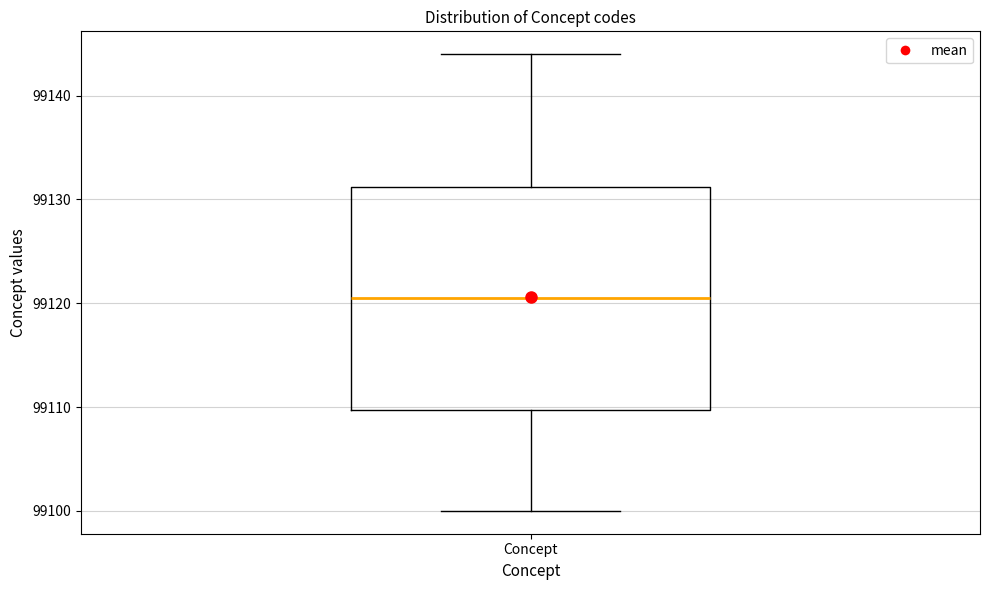

Where does the median line of the box for Concept sit on the y-axis? The values are not printed on the chart, so give them approximately, as read against the axis.

99121